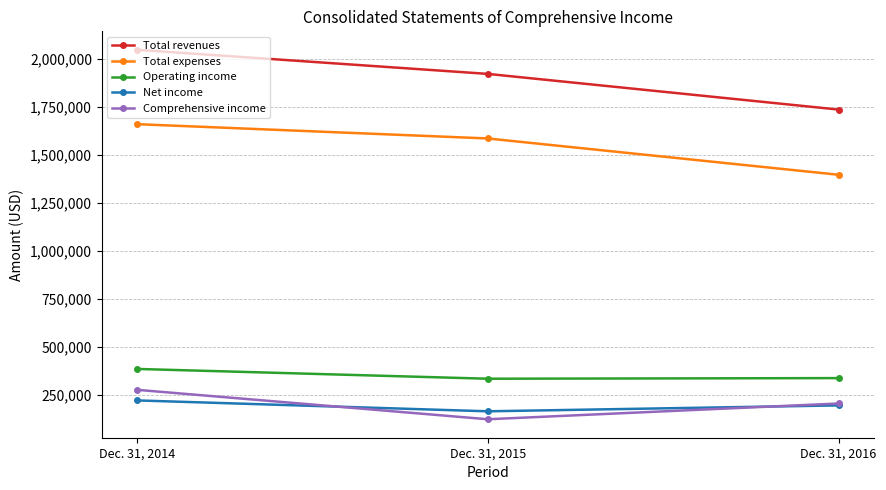

Which series has the largest total across all categories?

Total revenues